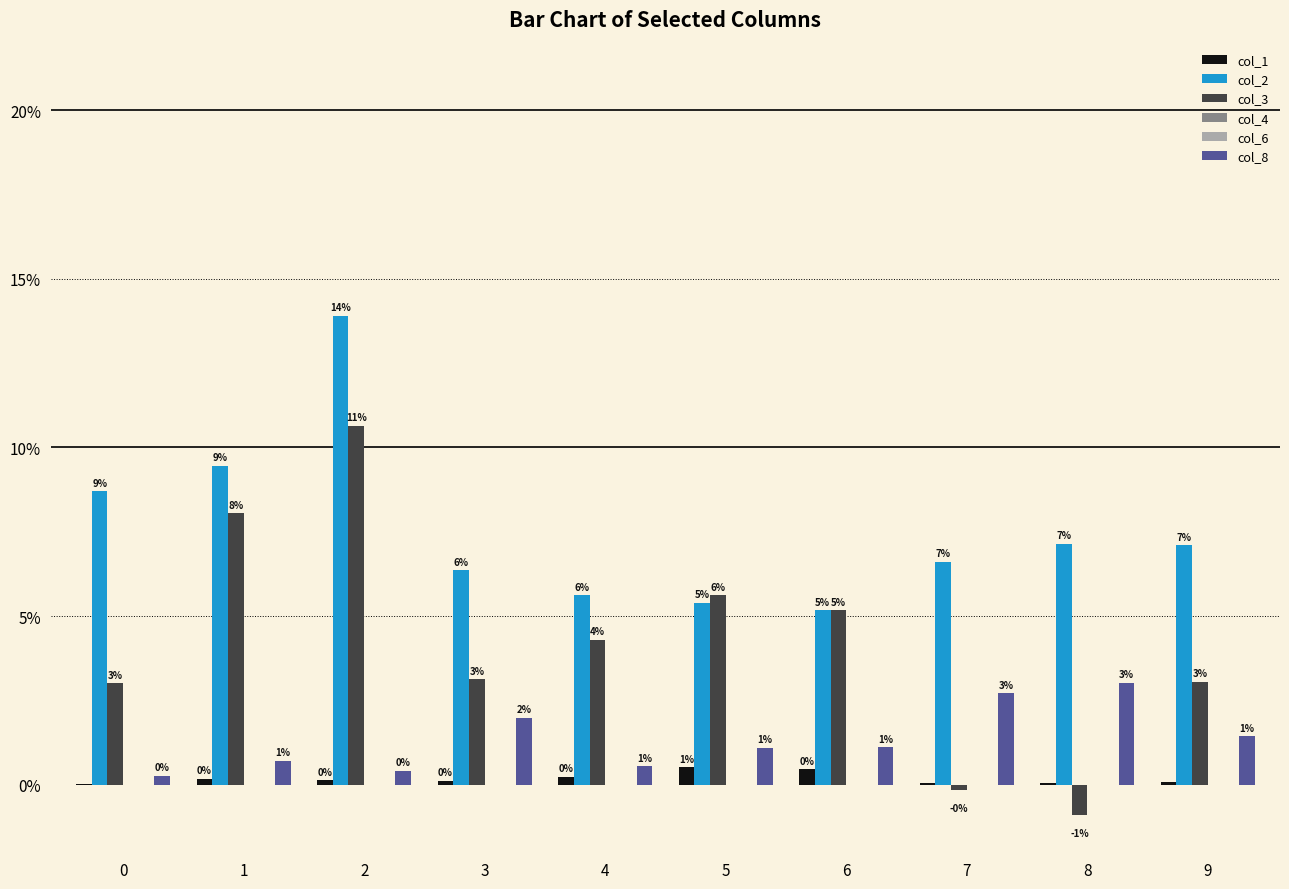

How many negative values does the col_3 series have?

2